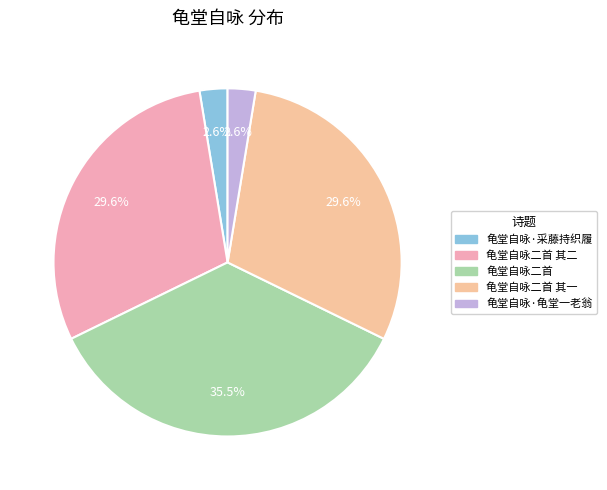

Is there any slice that represents more than half of the pie?

No